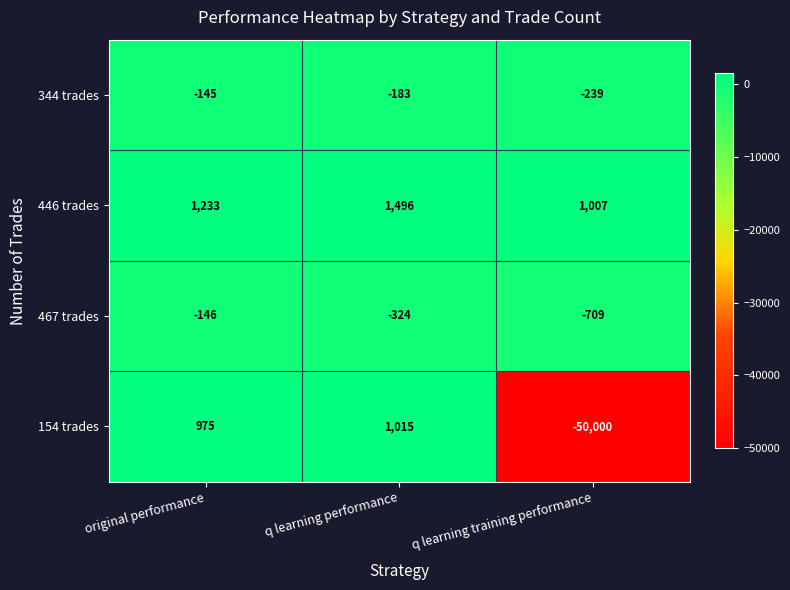

Between original performance and q learning performance, which series saw the biggest shift?

446 trades